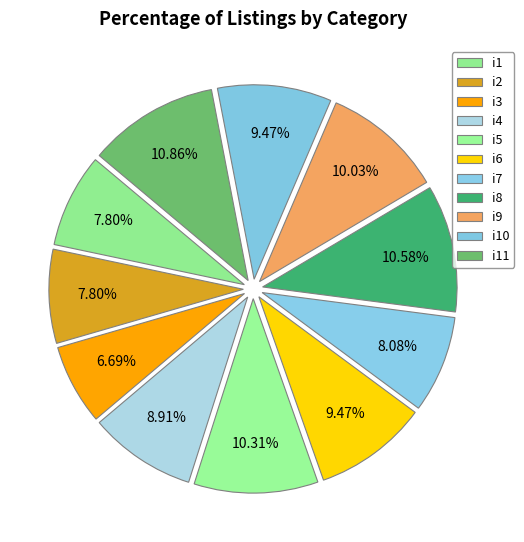

Which slice is the smallest?

i3